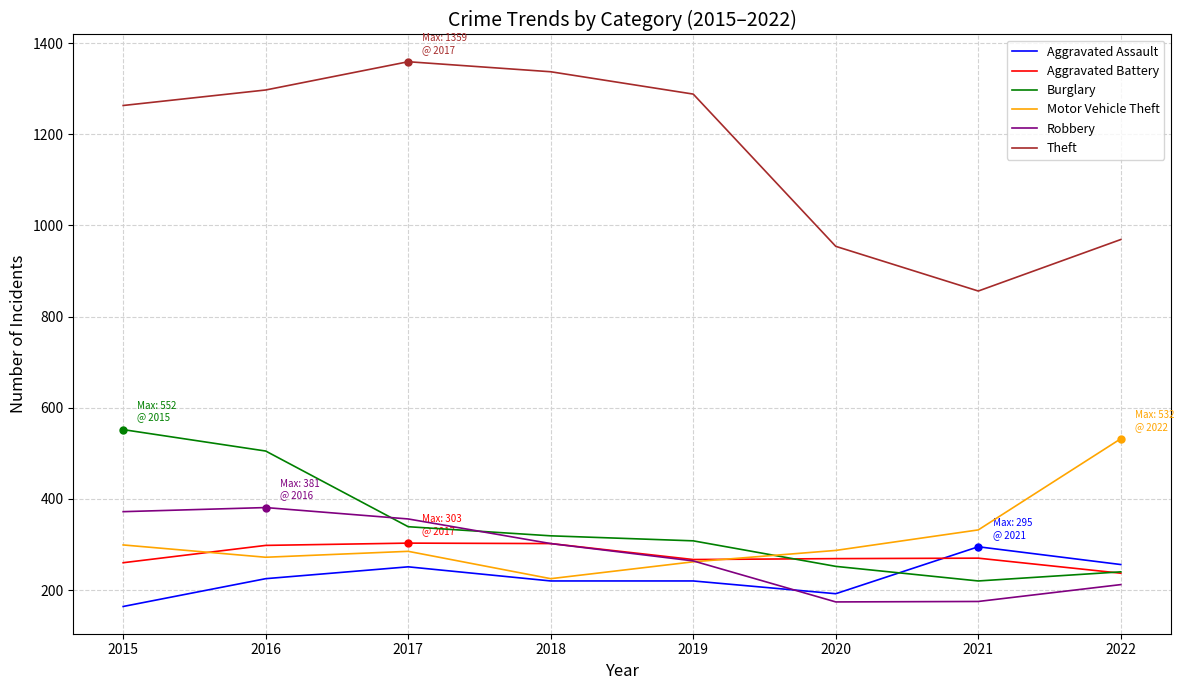

Does the chart display data point markers on the line(s)?

No